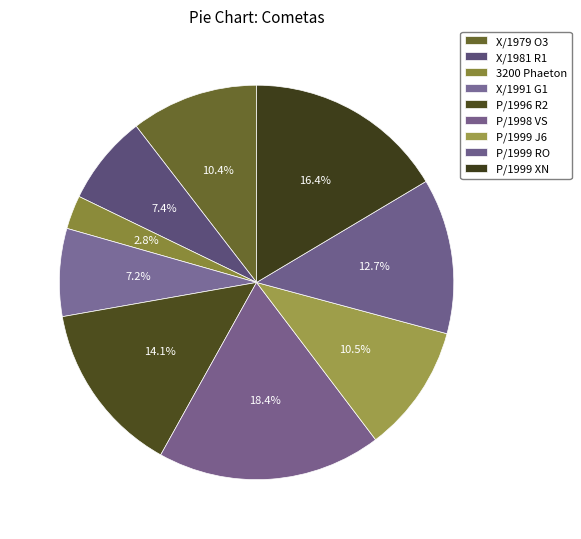

To the nearest percent, what is the combined percentage of 3200 Phaeton and P/1999 XN?

19%